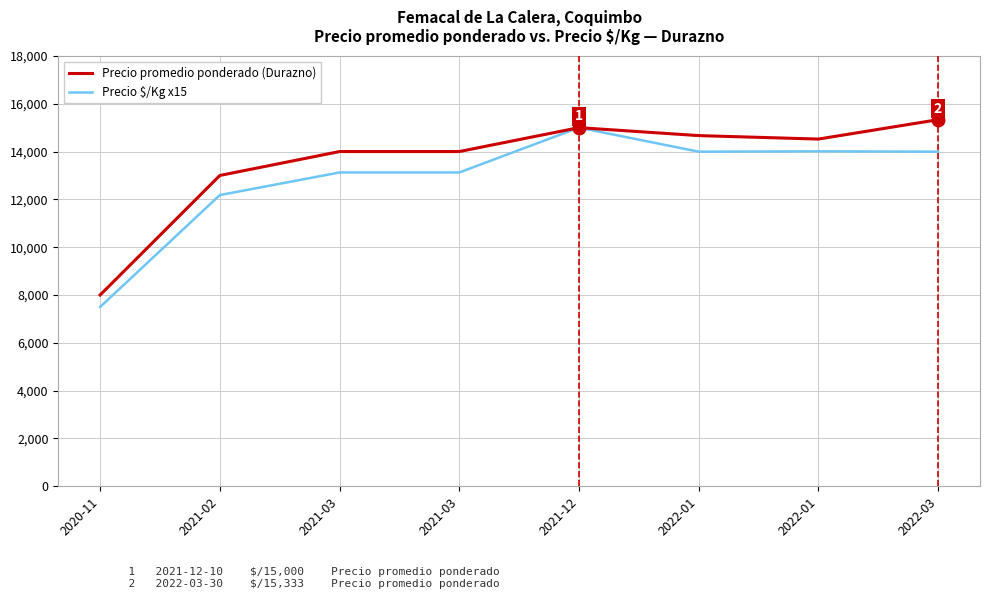

What is the label of the 2nd point from the right?

2022-01